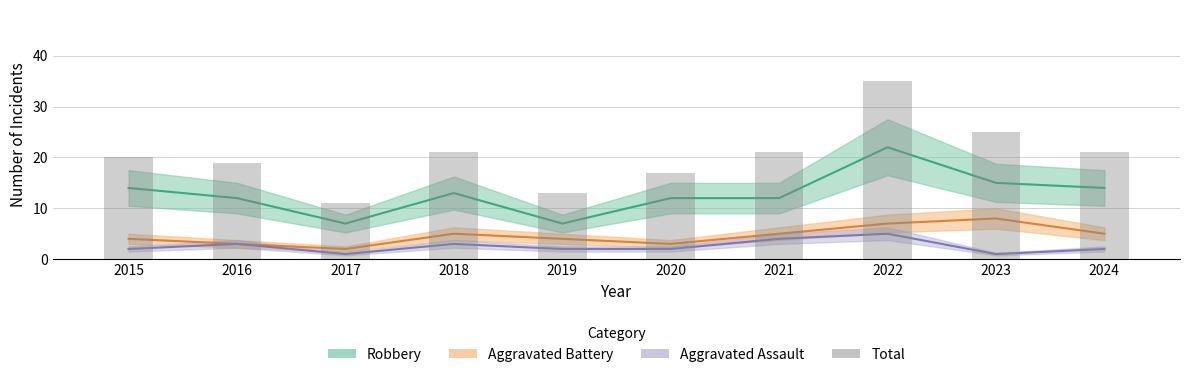

What is the average value?

20